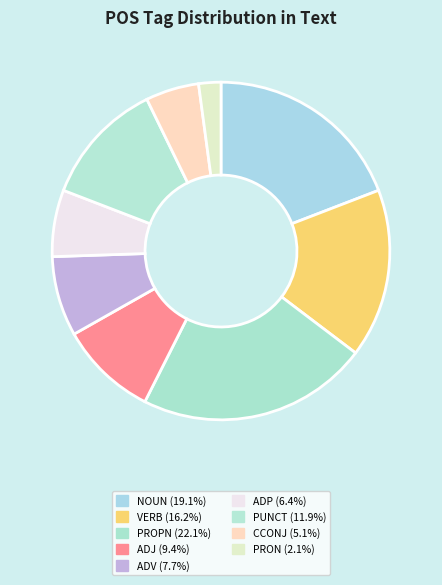

To the nearest percent, what is the difference between the largest and smallest slice percentages?

20%